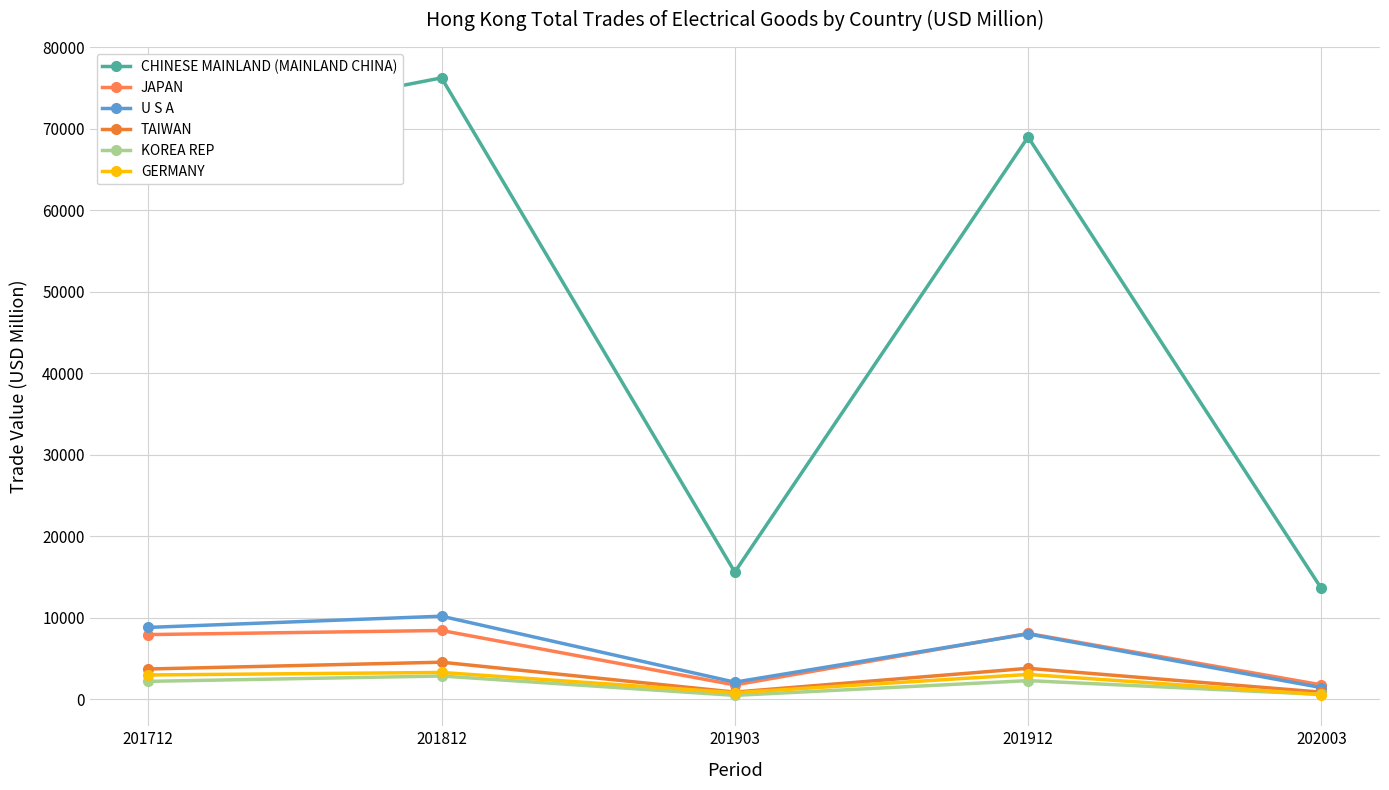

Does the chart have visible grid lines?

Yes